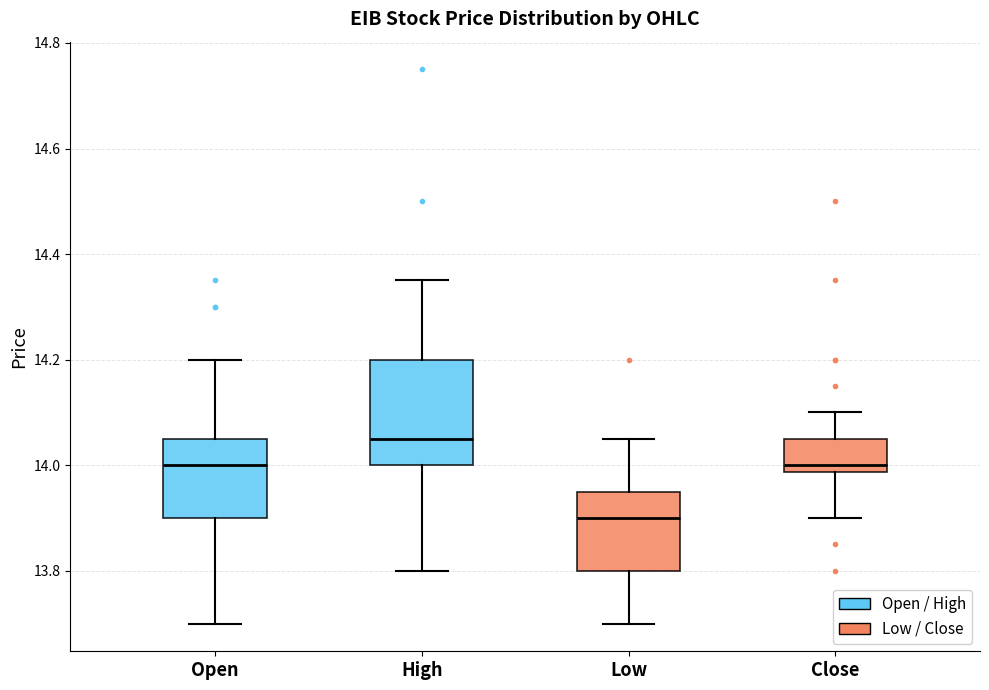

Where does the lower whisker of the box for Open end on the y-axis? The values are not printed on the chart, so give them approximately, as read against the axis.

13.70